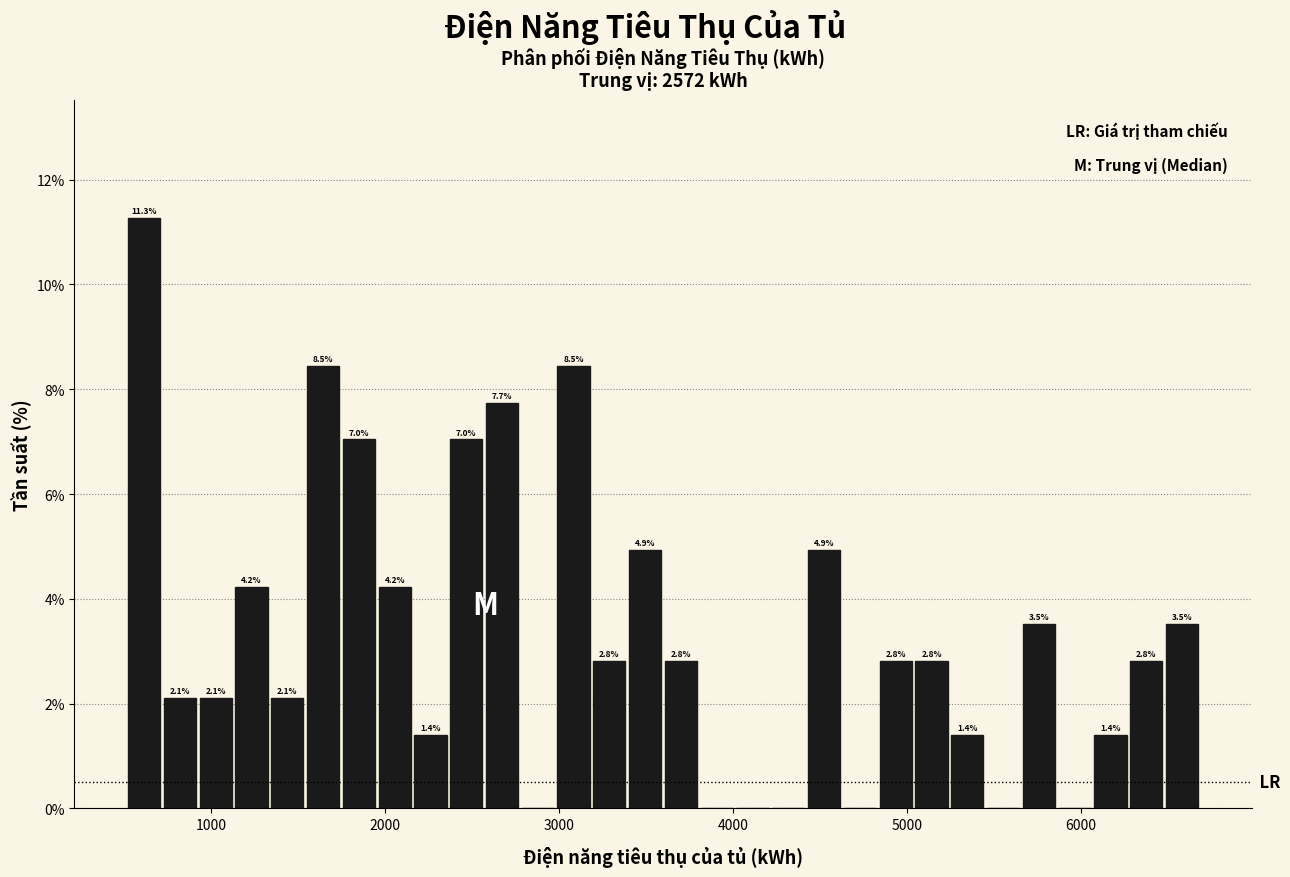

Around what value on the x-axis is the tallest bar? Give the approximate position of its centre, as read against the axis.

600